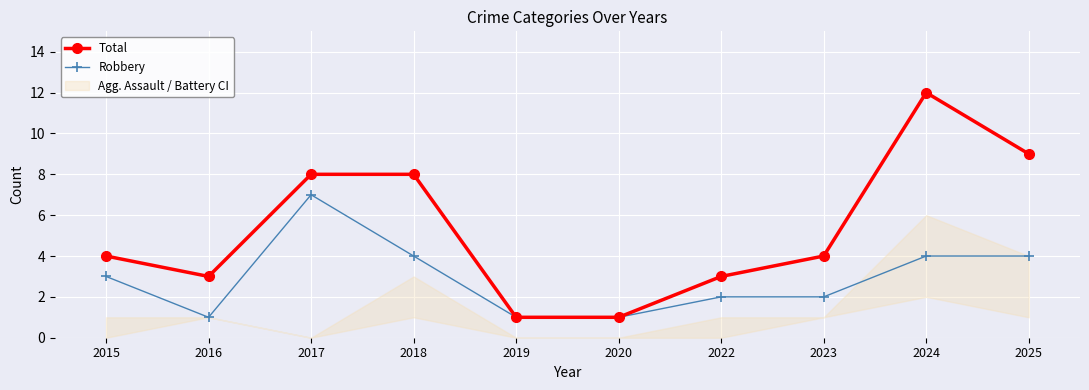

Is the value of Robbery at 2018 greater than the value of Total at 2023?

No